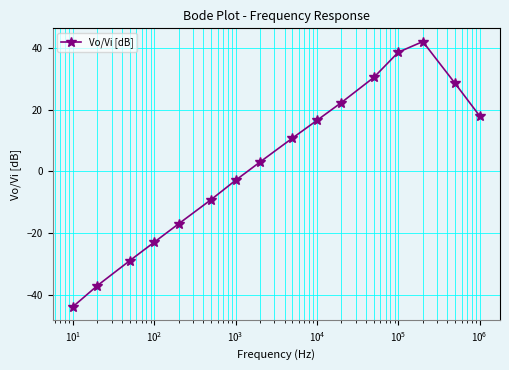

What is the value of the 12th point from the left?

30.5